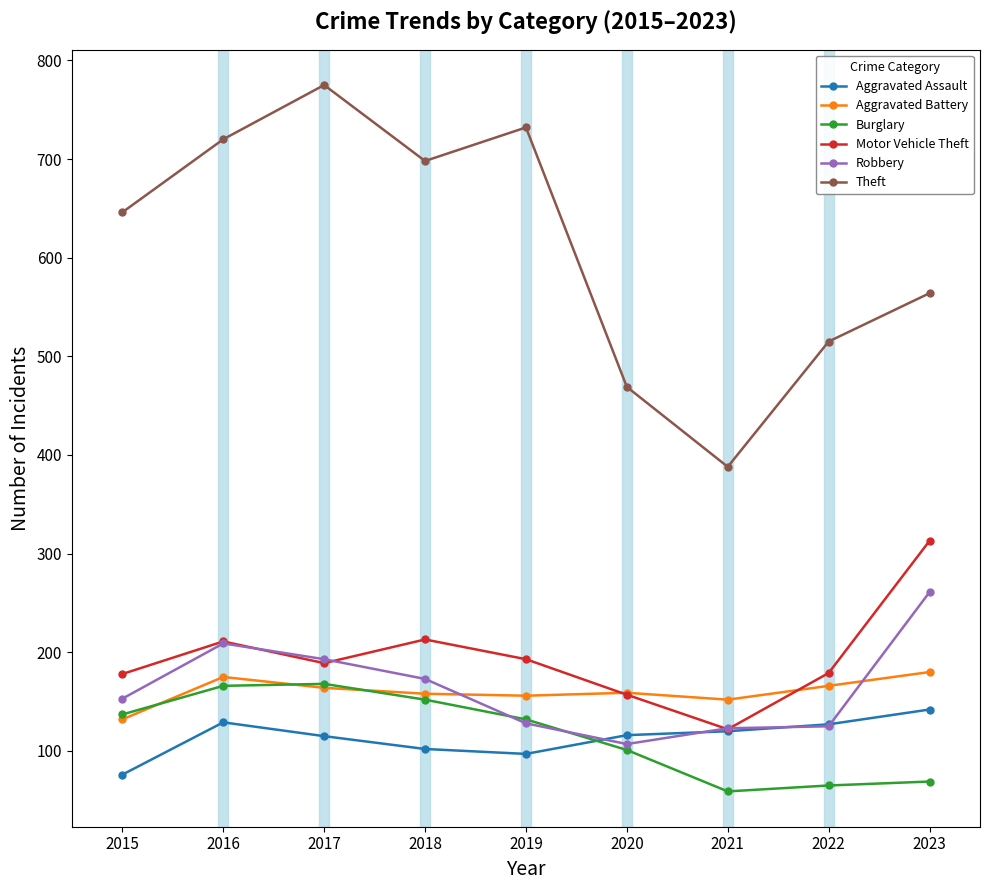

Rank the series by their maximum value, from highest to lowest.

Theft, Motor Vehicle Theft, Robbery, Aggravated Battery, Burglary, Aggravated Assault